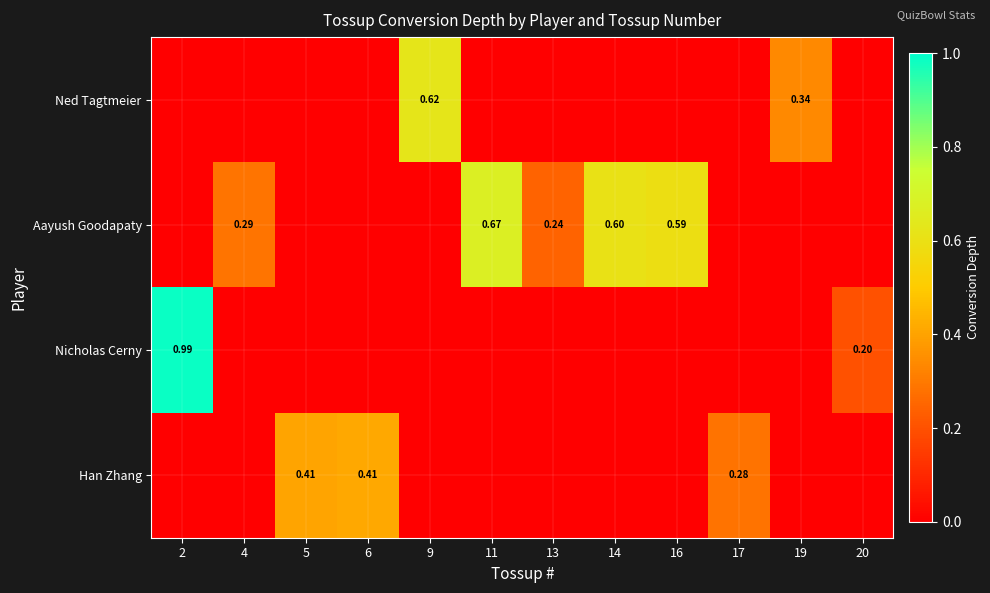

List the series in order of their peak value, highest first.

Nicholas Cerny, Aayush Goodapaty, Ned Tagtmeier, Han Zhang